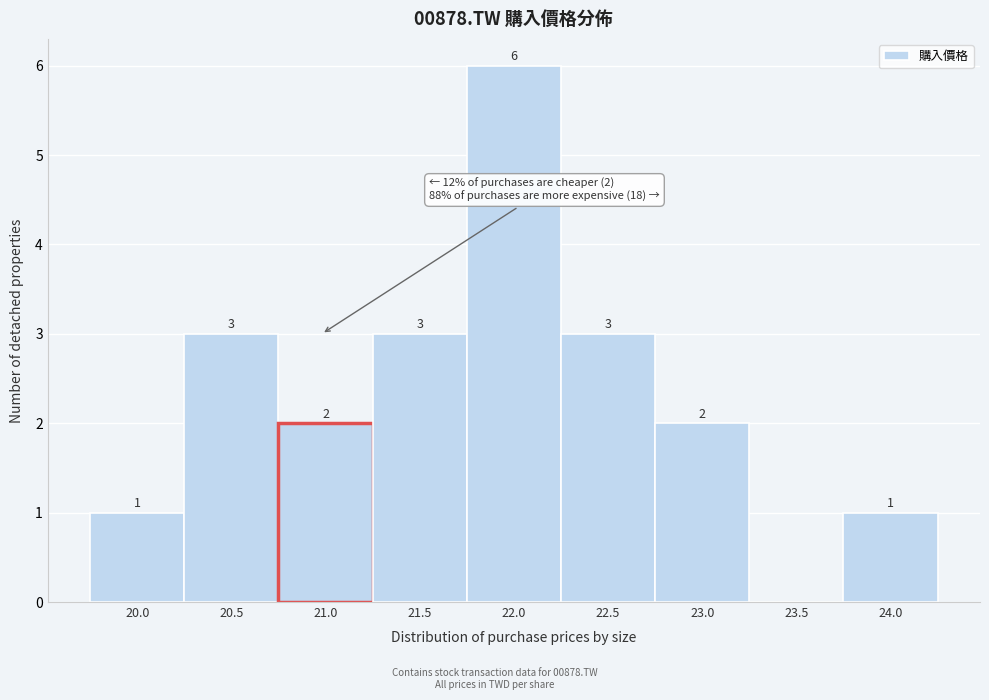

Reading right to left, what are all the values shown in this chart?

24.0=1	23.5=0	23.0=2	22.5=3	22.0=6	21.5=3	21.0=2	20.5=3	20.0=1